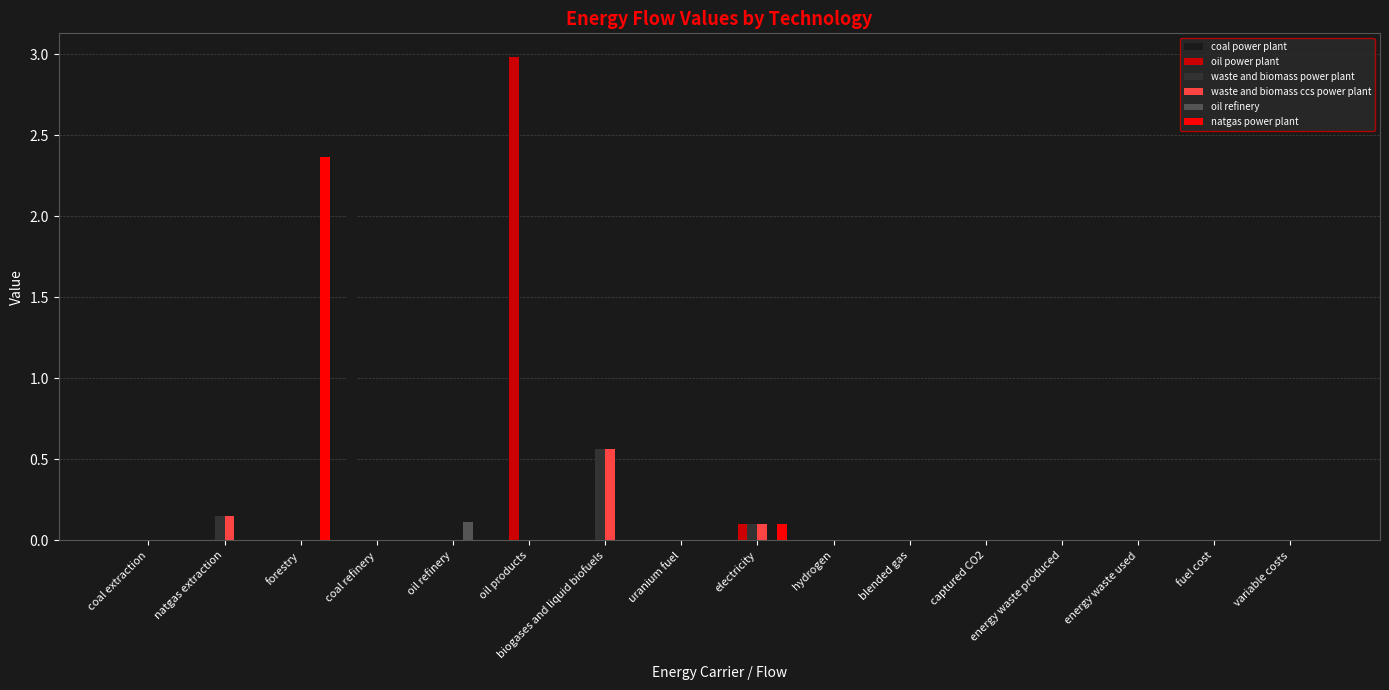

At which category is the sum across all series the highest?

oil products